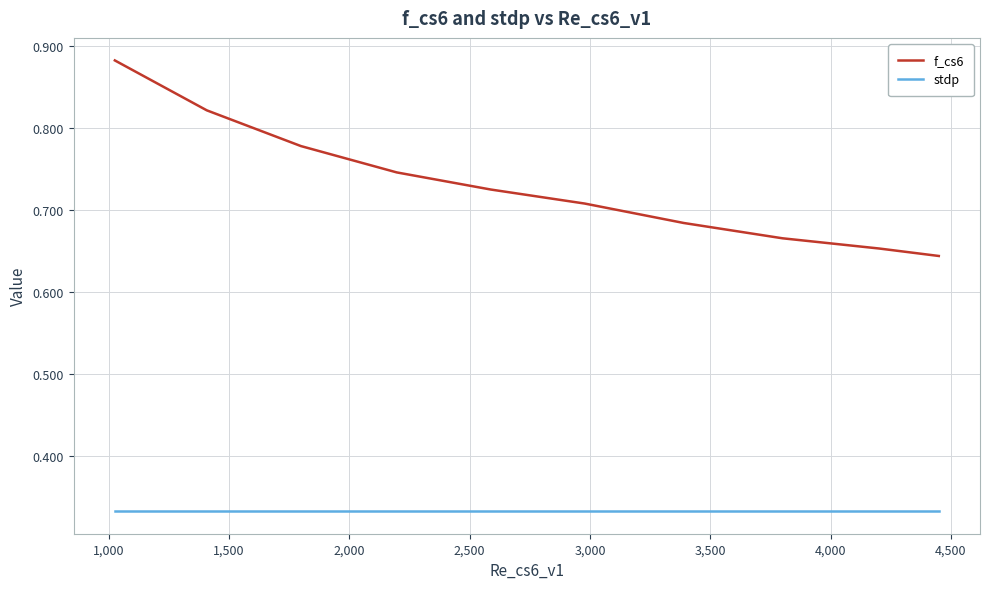

Rank the series by their average value, from highest to lowest.

f_cs6, stdp